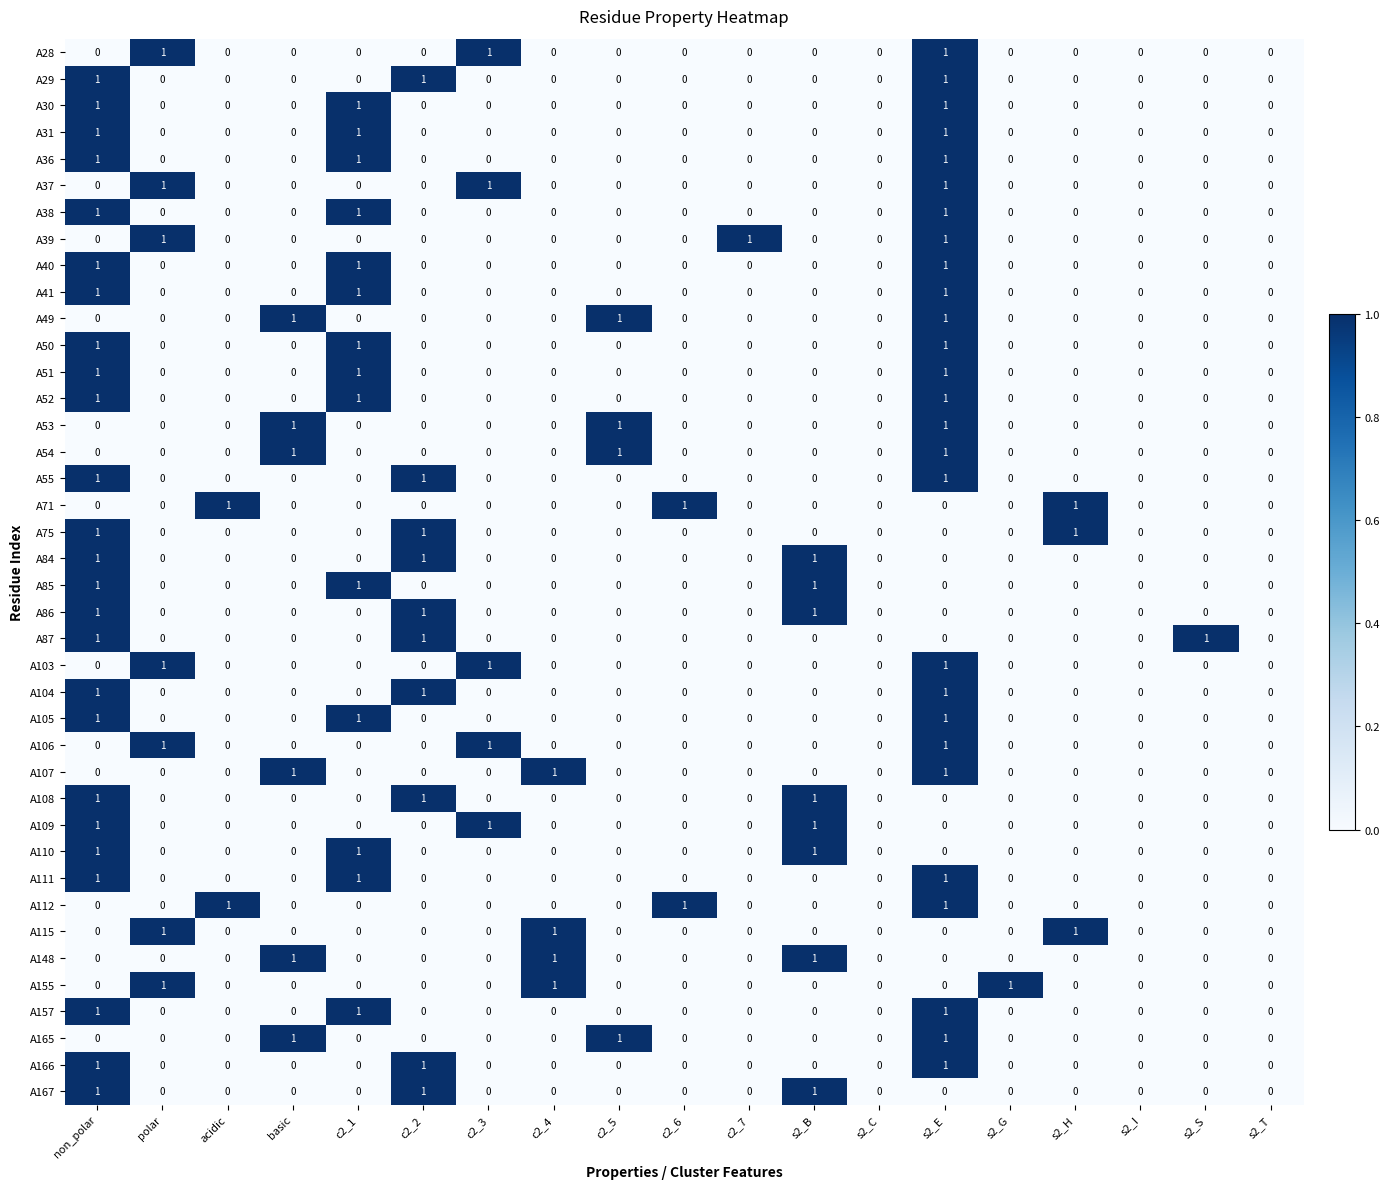

What is the sum of all A167 values?

3